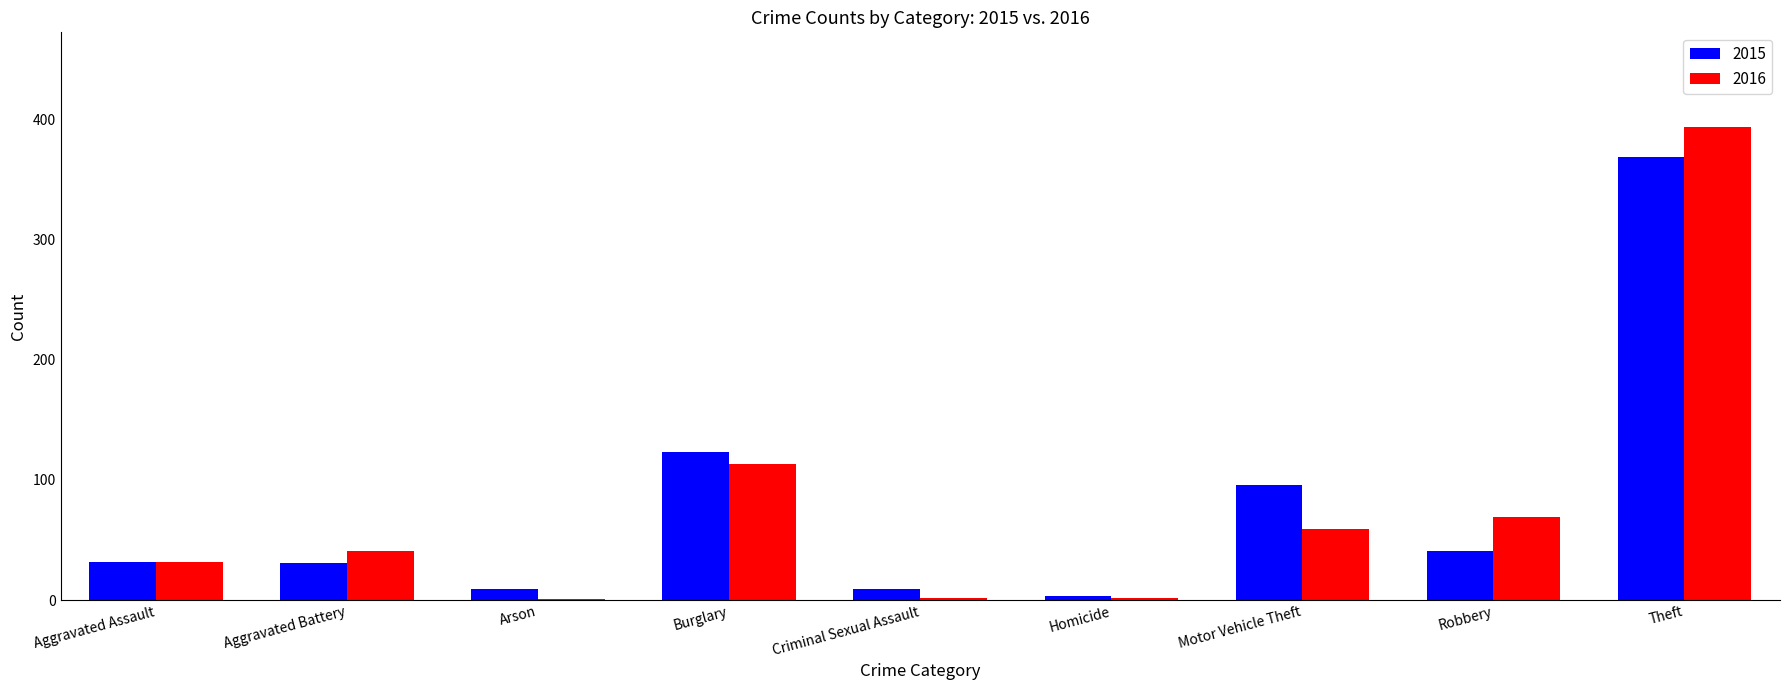

What is the maximum value shown in the chart?

394